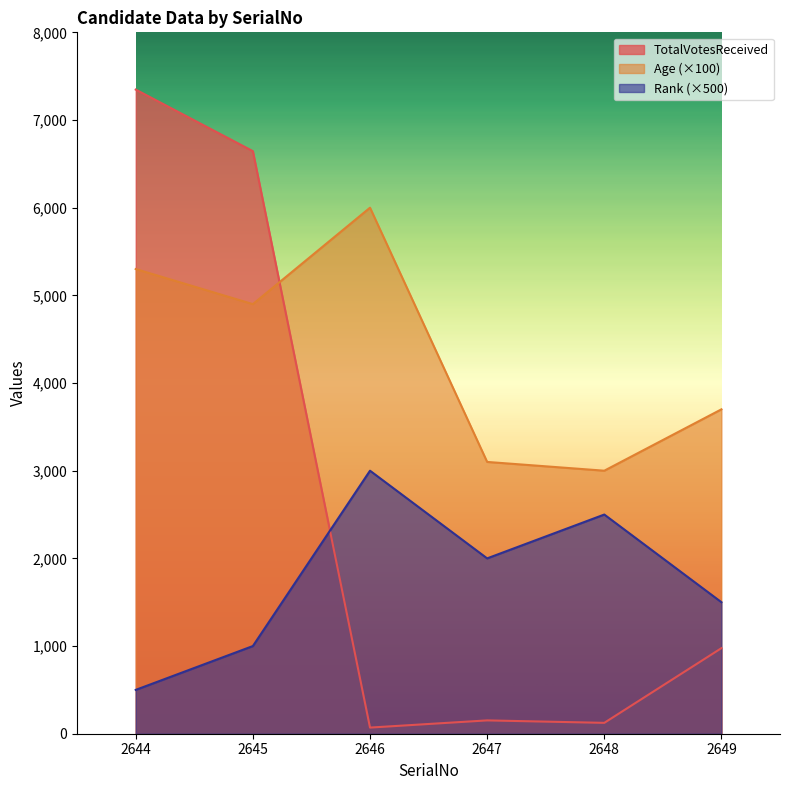

Where does the Rank series first go above 2000?

2646